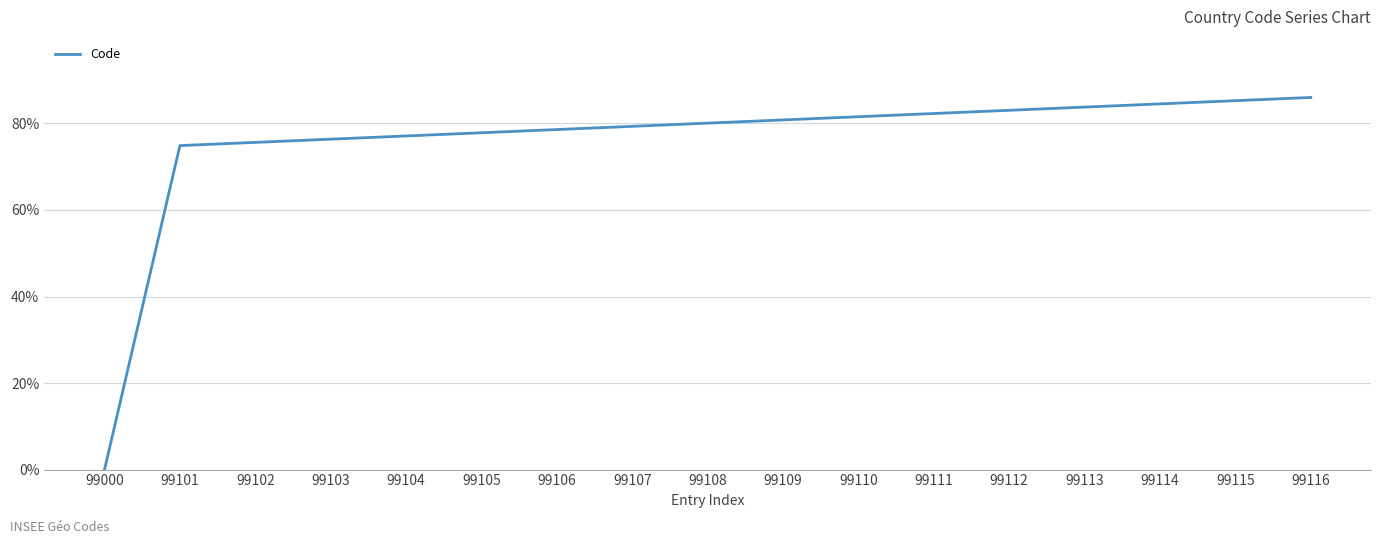

Reading right to left, extract all data points from this chart.

86.0	85.3	84.5	83.8	83.0	82.3	81.6	80.8	80.1	79.3	78.6	77.8	77.1	76.4	75.6	74.9	0.0